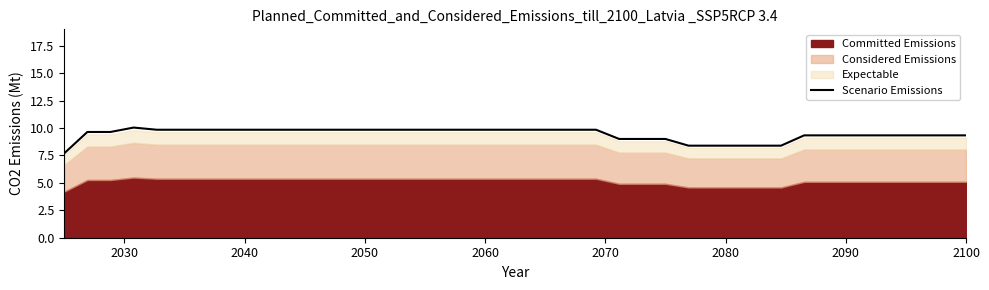

What is the highest value of the Scenario Emissions series?

10.0